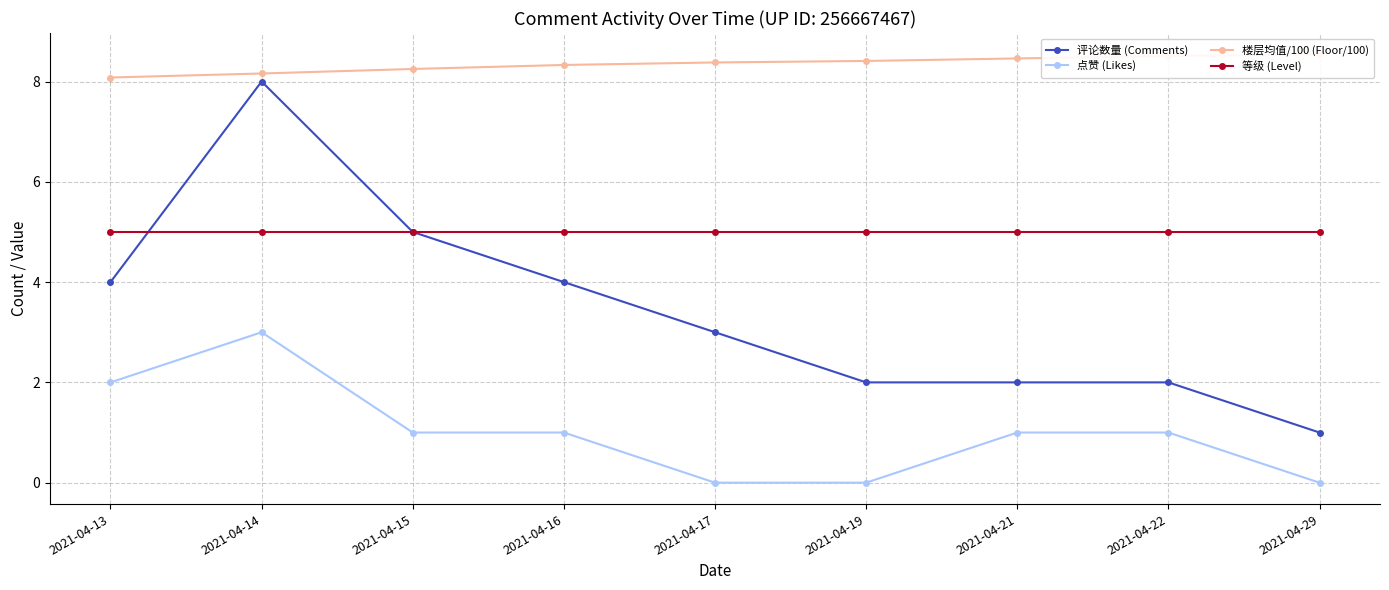

What is the difference between the 楼层均值/100 (Floor/100) values at 2021-04-17 and 2021-04-14?

0.2